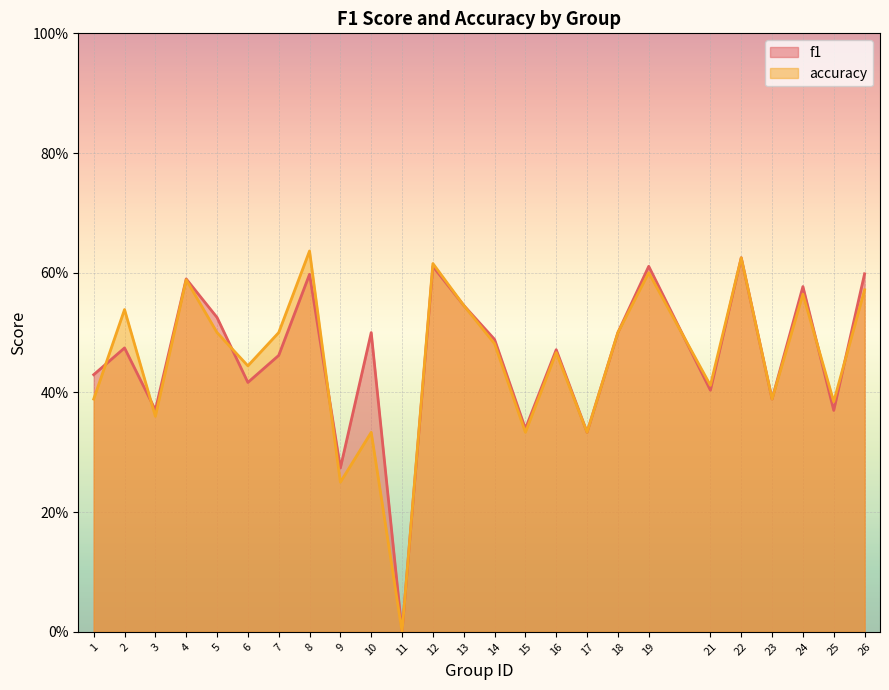

The accuracy series shows 0.5 at 13. True or false?

True